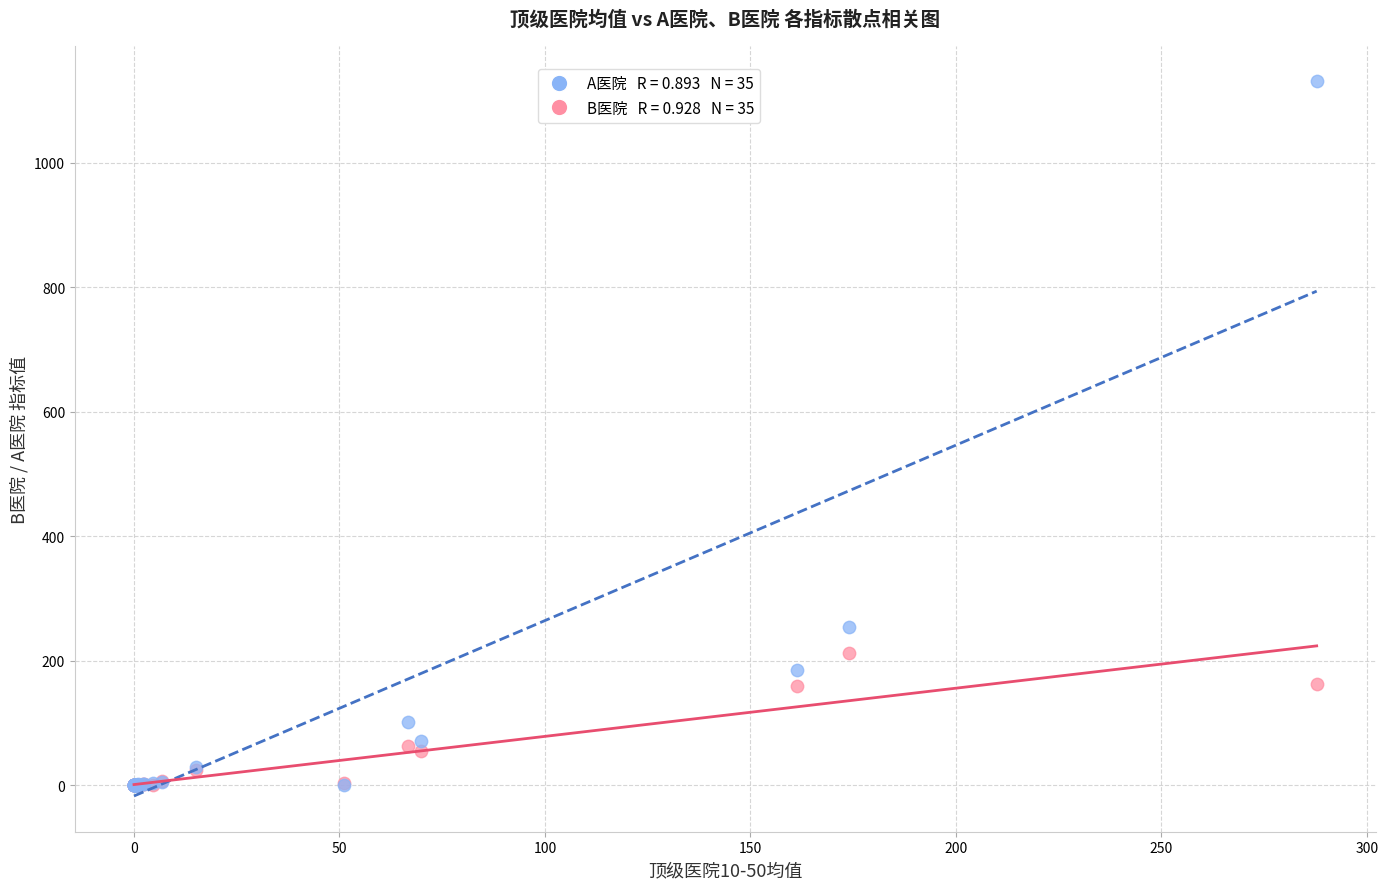

Across all series, what Y value is closest to 565?

254.0